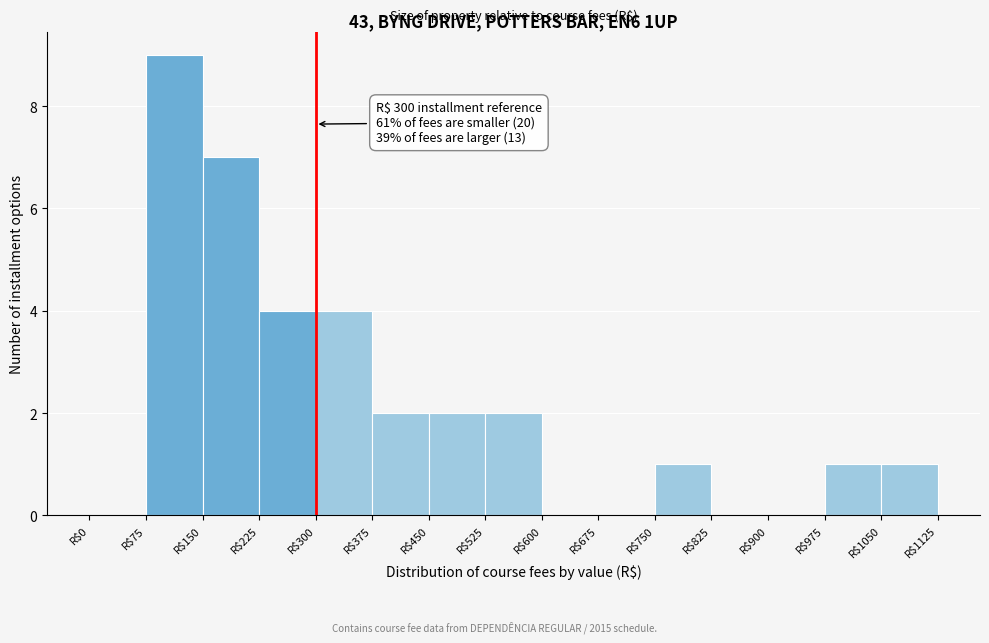

Over which range of the x-axis is the bar tallest?

75 to 150